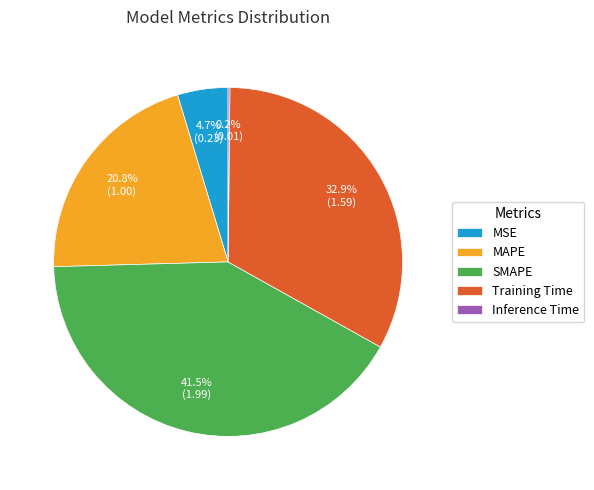

Which category has the biggest portion of the pie?

SMAPE